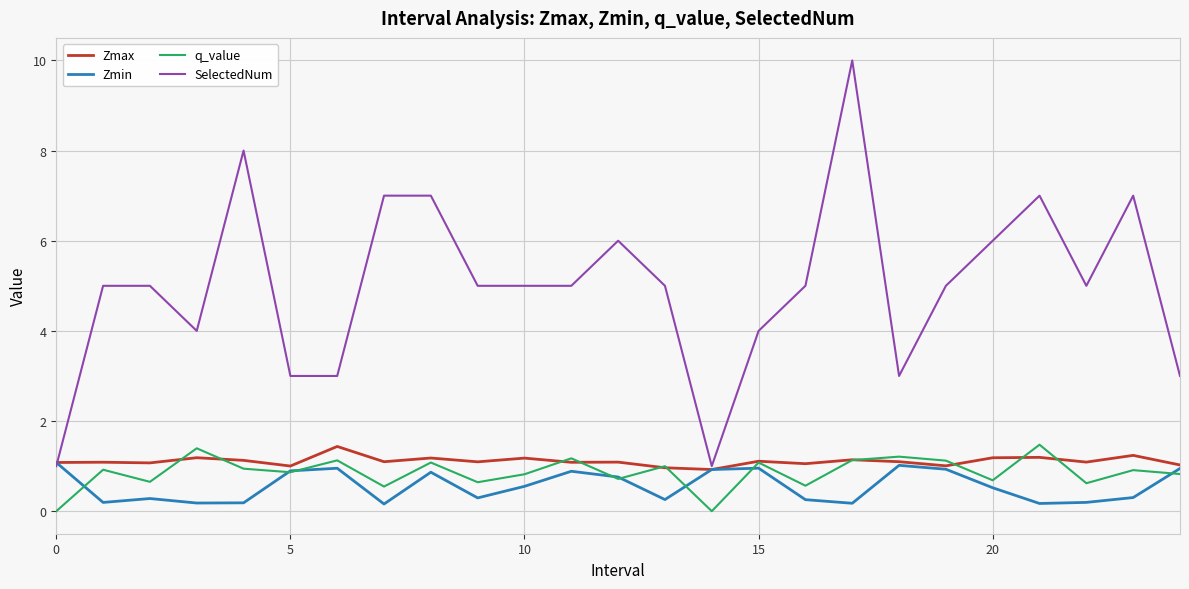

True or false: q_value and SelectedNum intersect in this chart.

False